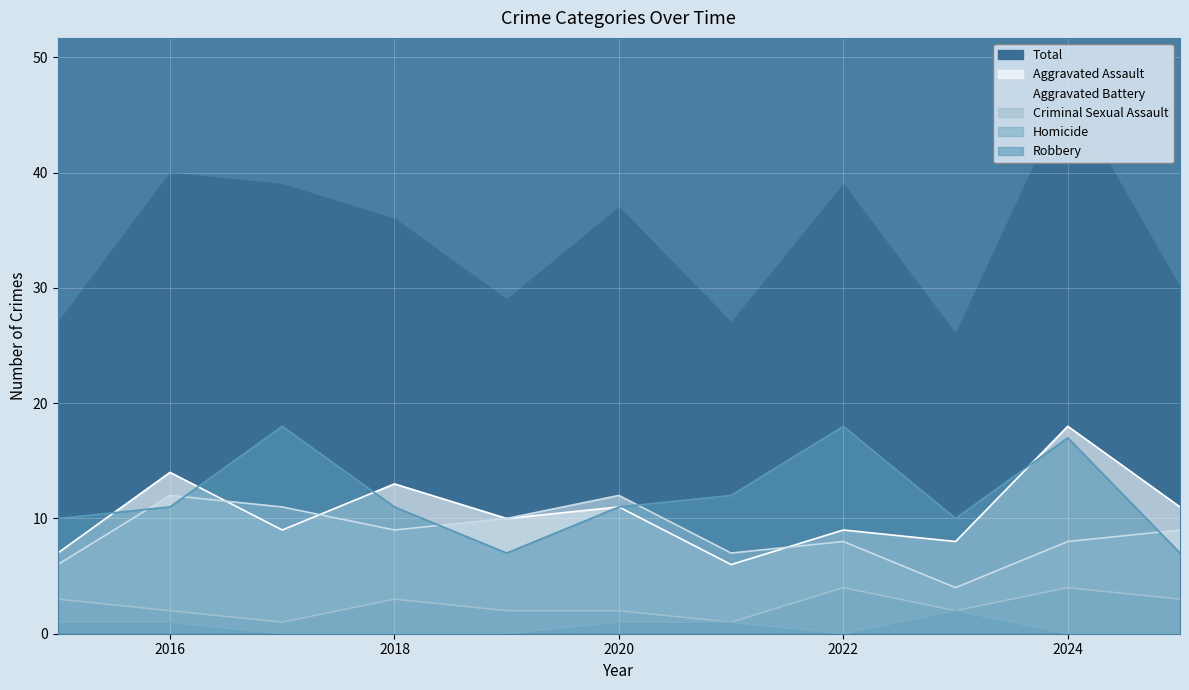

Which has a higher value, 2018 or 2025?

2018